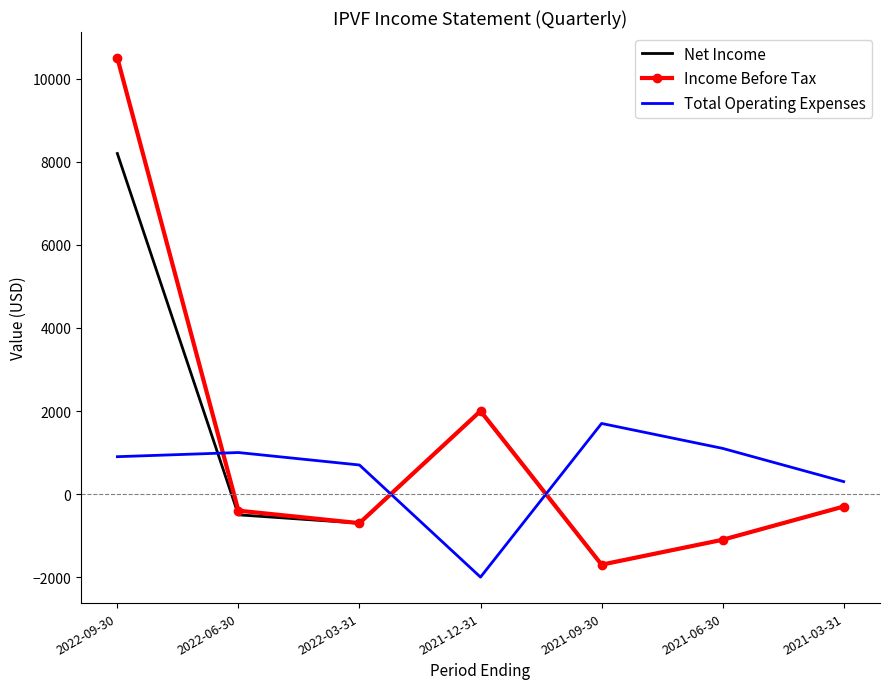

Where is Net Income nearest to the value 3250?

2021-12-31